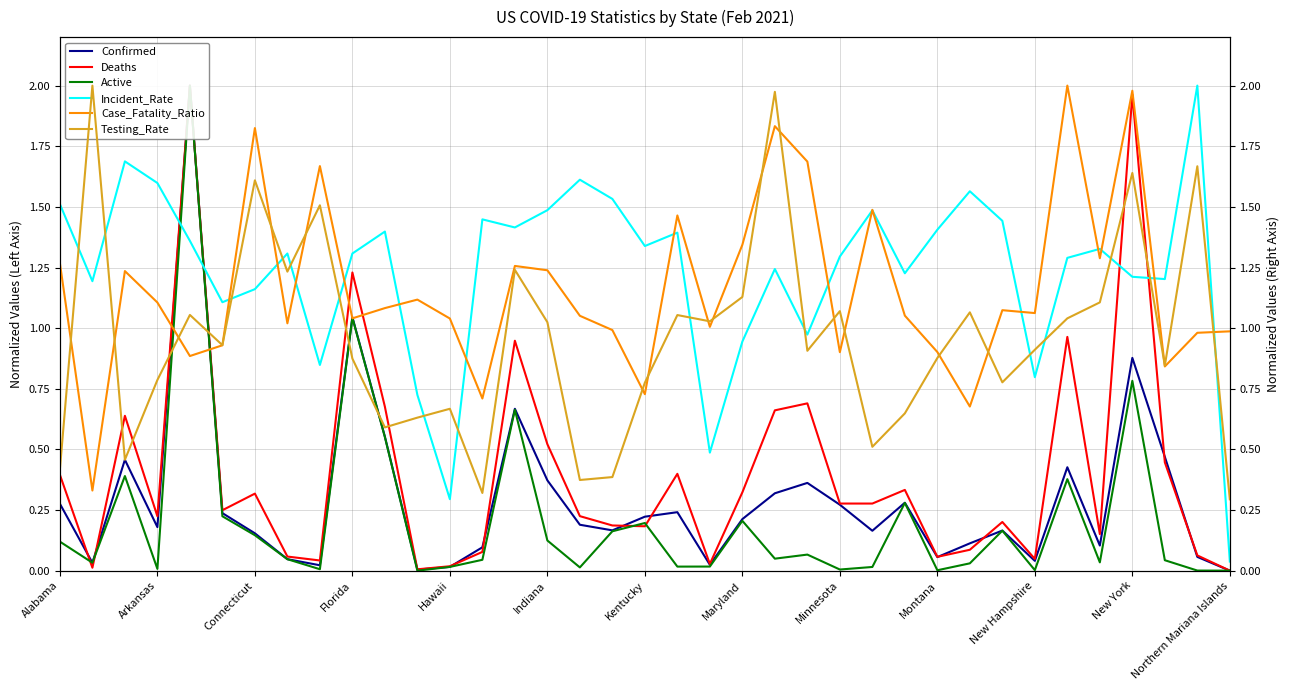

What is the value of the Confirmed point at the 20th from the left?

0.2